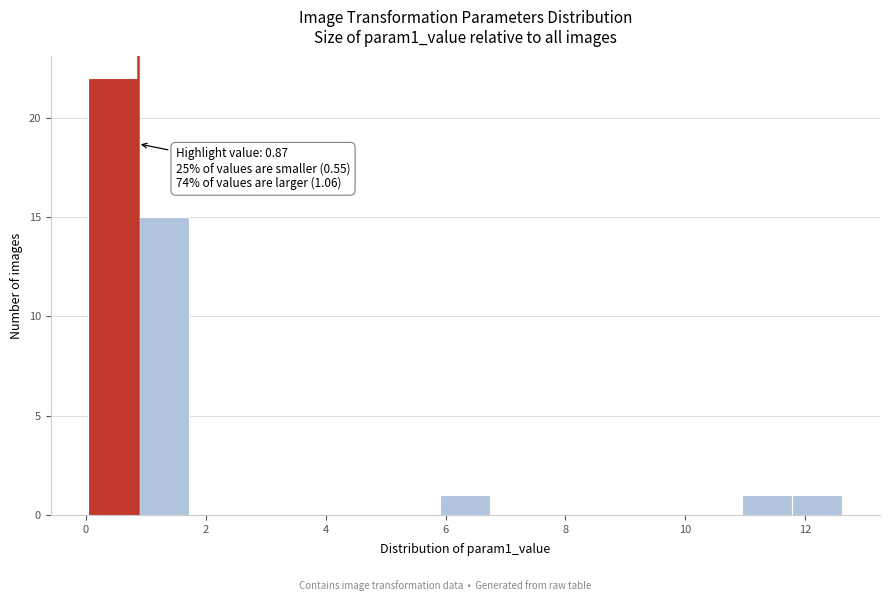

Which range on the x-axis has the tallest bar?

0.0 to 0.8